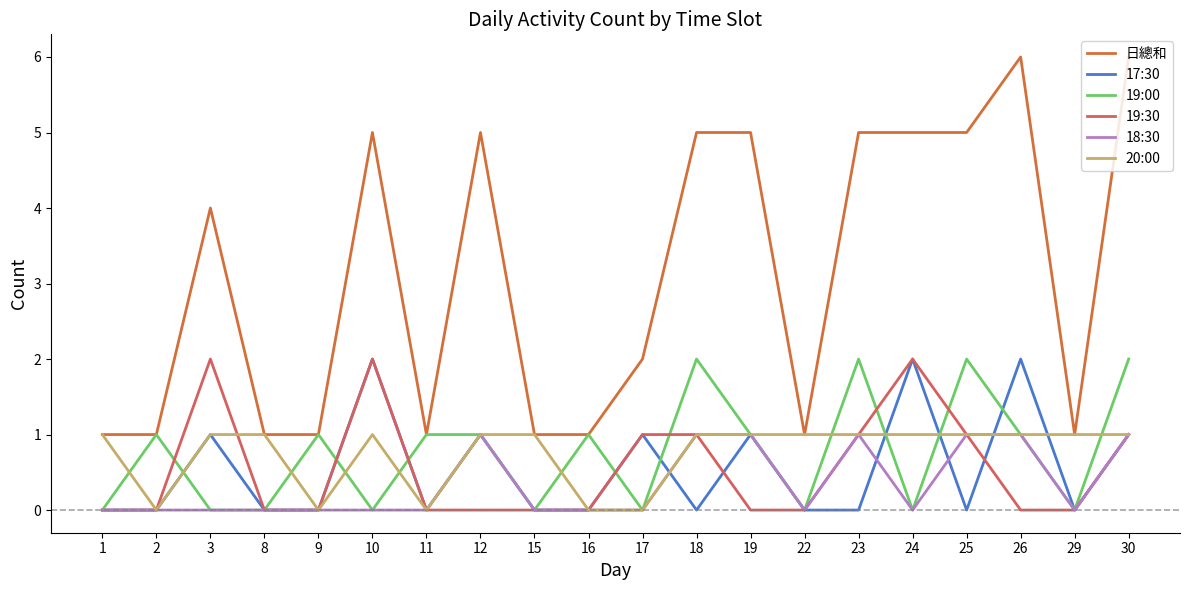

Which series has the largest total across all categories?

日總和